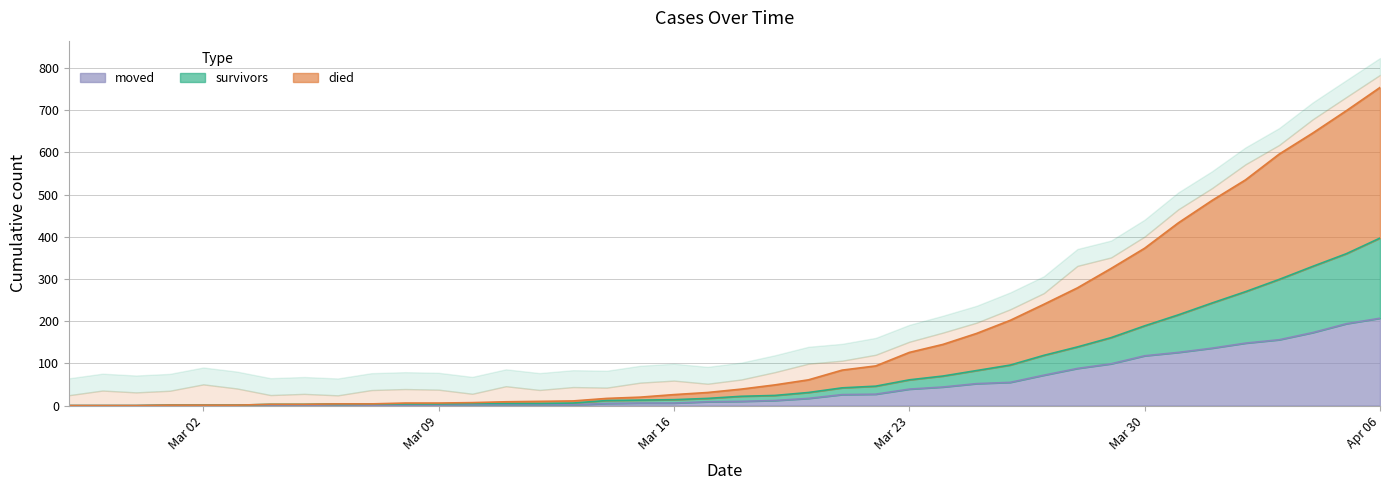

What position from the left is 2020-03-06?

9